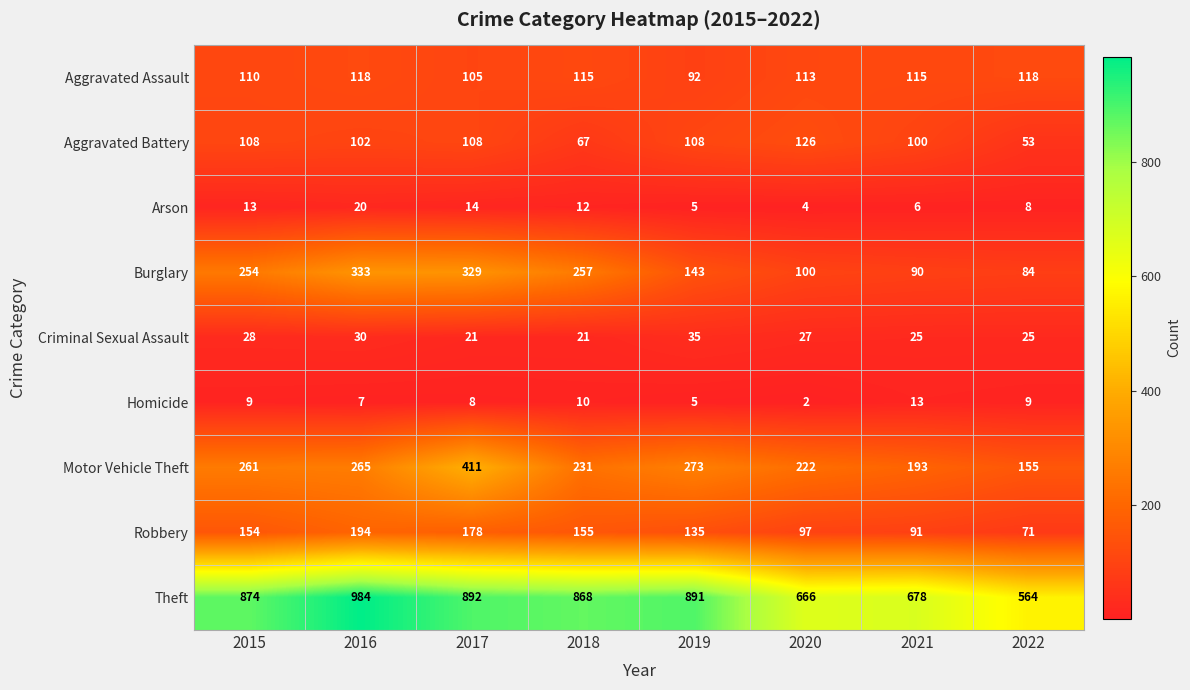

What is the greatest value displayed?

984